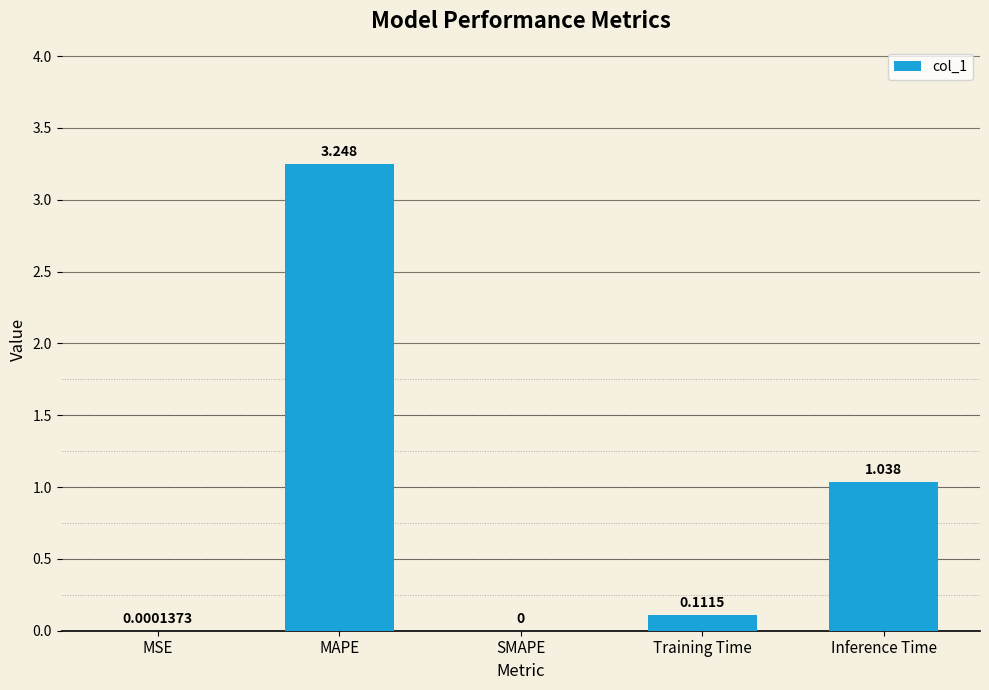

Between Training Time and SMAPE, which is larger?

Training Time